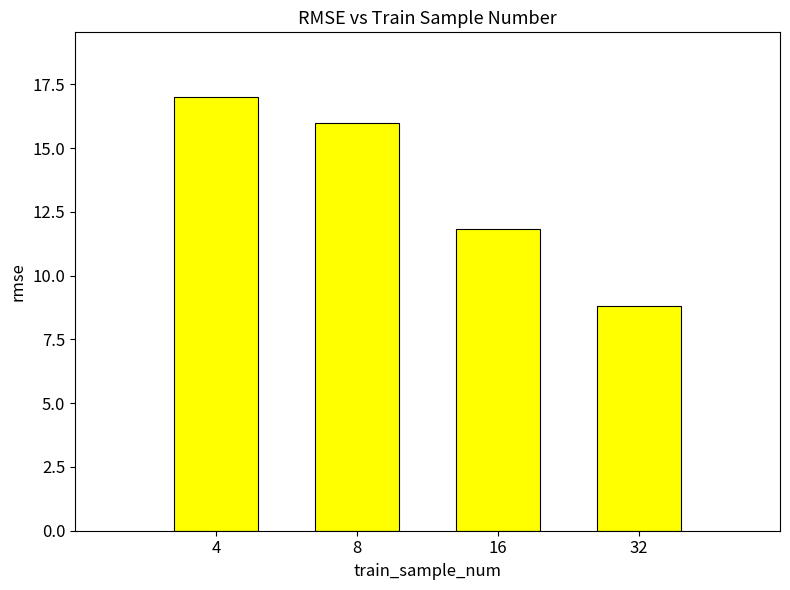

Are the bars grouped side by side (vs. stacked)?

No